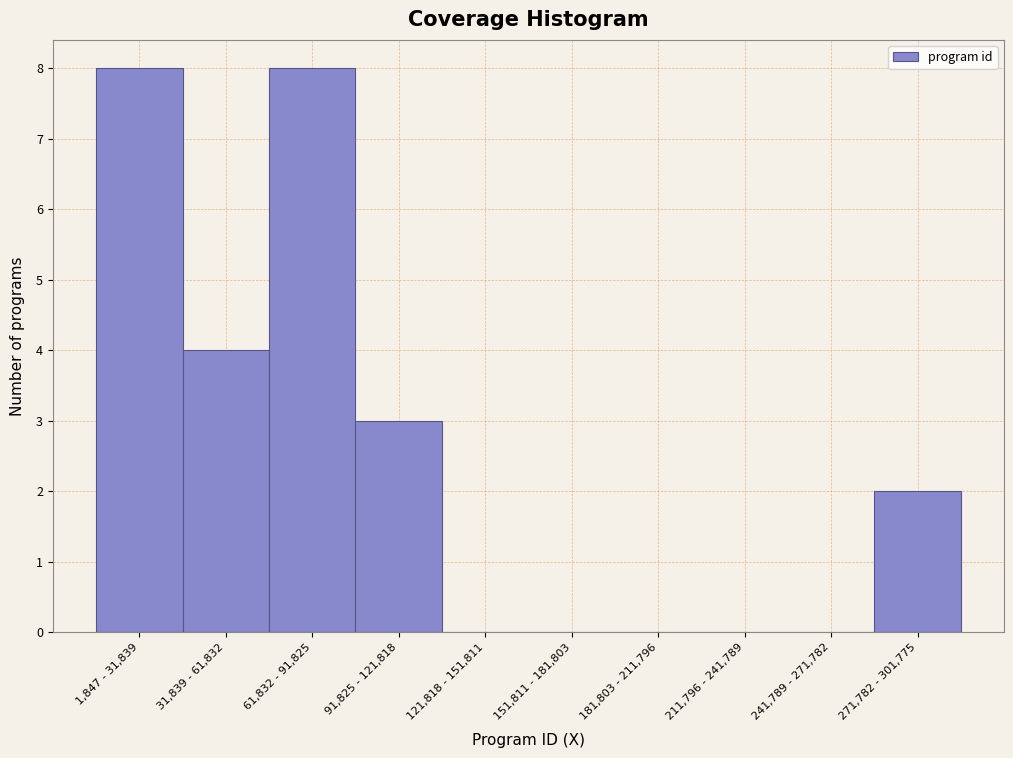

Reading left to right, transcribe all the data shown in this chart.

1,847 - 31,839=8	31,839 - 61,832=4	61,832 - 91,825=8	91,825 - 121,818=3	121,818 - 151,811=0	151,811 - 181,803=0	181,803 - 211,796=0	211,796 - 241,789=0	241,789 - 271,782=0	271,782 - 301,775=2